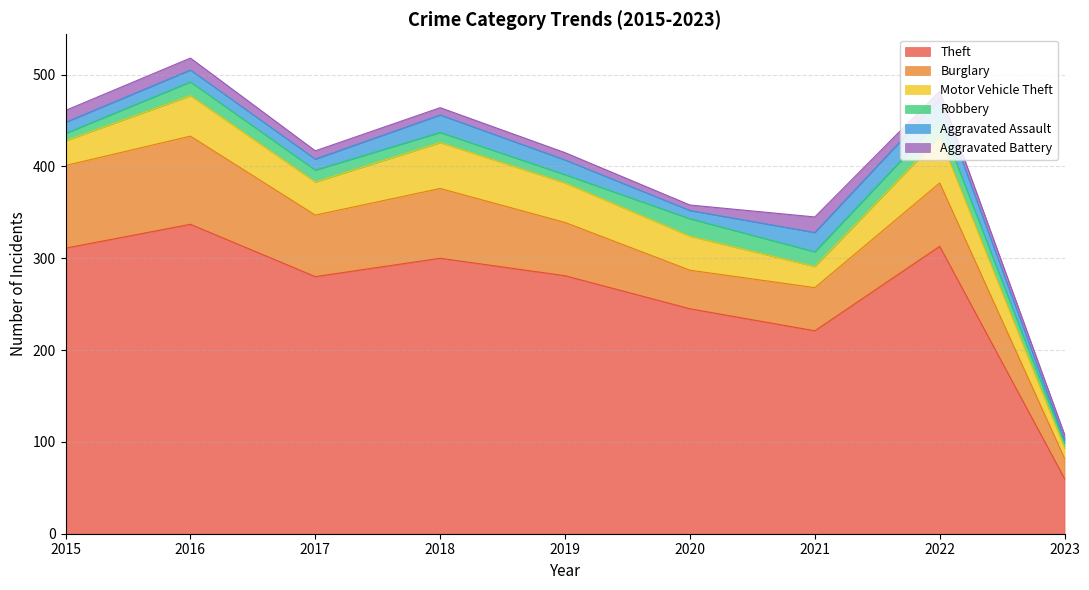

At which label does Robbery first exceed 13?

2016